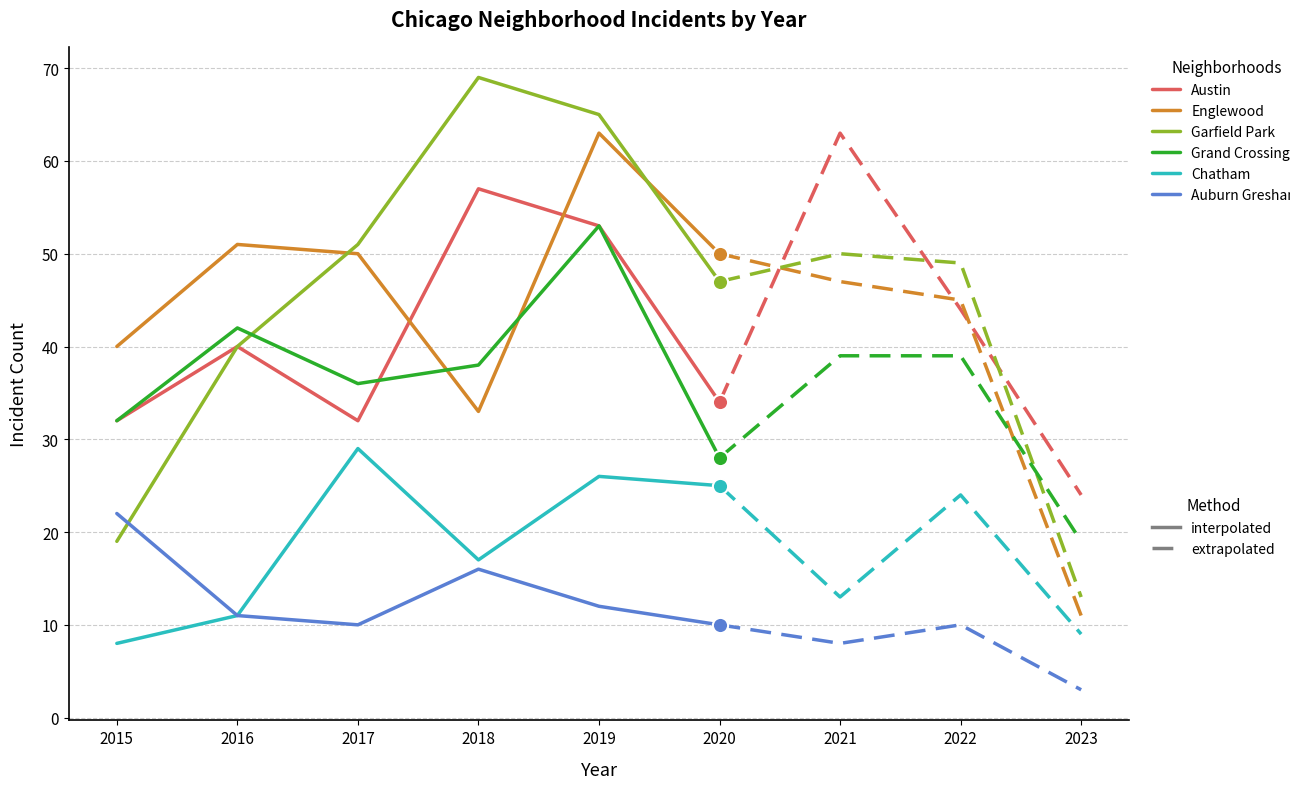

What is the total value across all series at 2017?

208